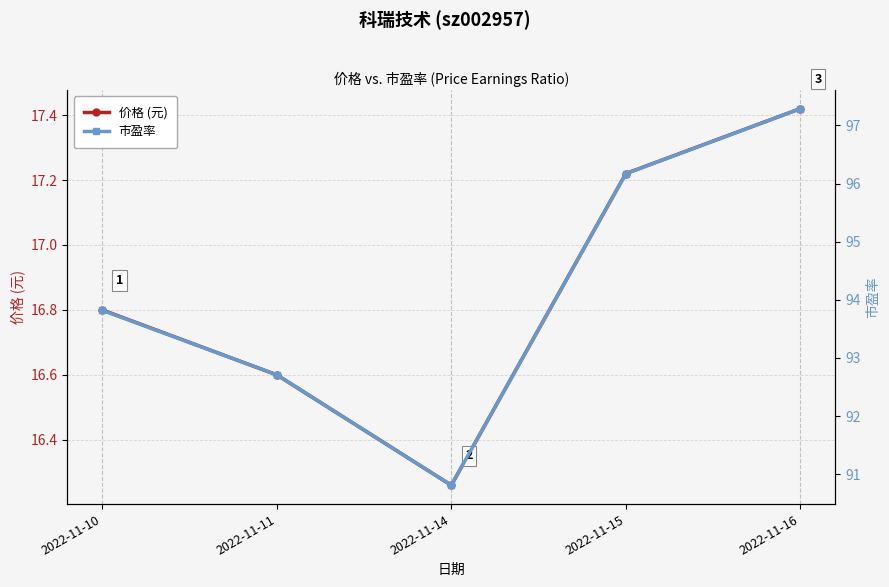

Reading right to left, list all the values displayed in this chart.

价格 (元): 2022-11-16=17.4	2022-11-15=17.2	2022-11-14=16.3	2022-11-11=16.6	2022-11-10=16.8
市盈率: 2022-11-16=97.3	2022-11-15=96.2	2022-11-14=90.8	2022-11-11=92.7	2022-11-10=93.8